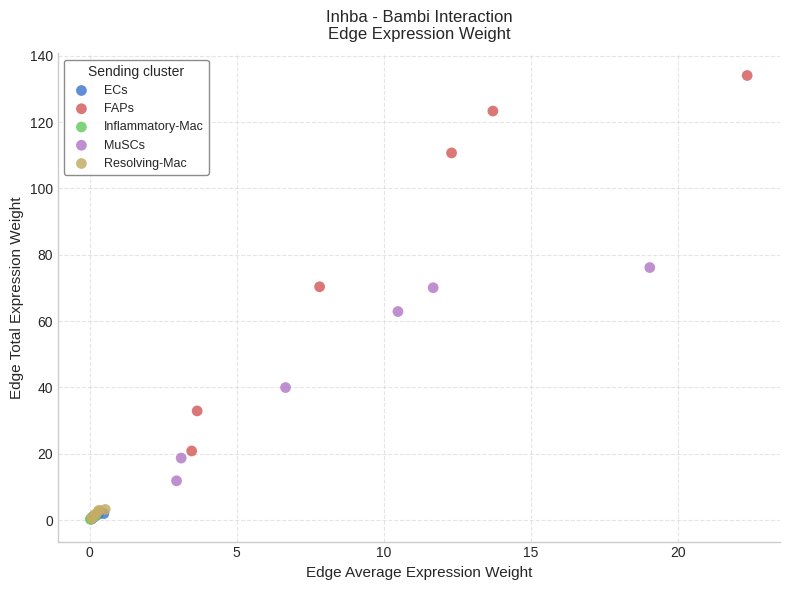

Which series contains the highest Y value?

FAPs